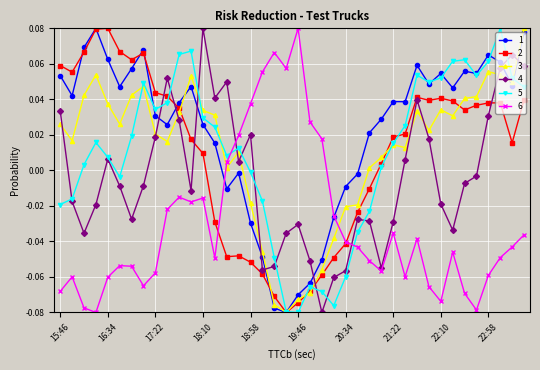

True or false: 4 and 1 intersect in this chart.

True